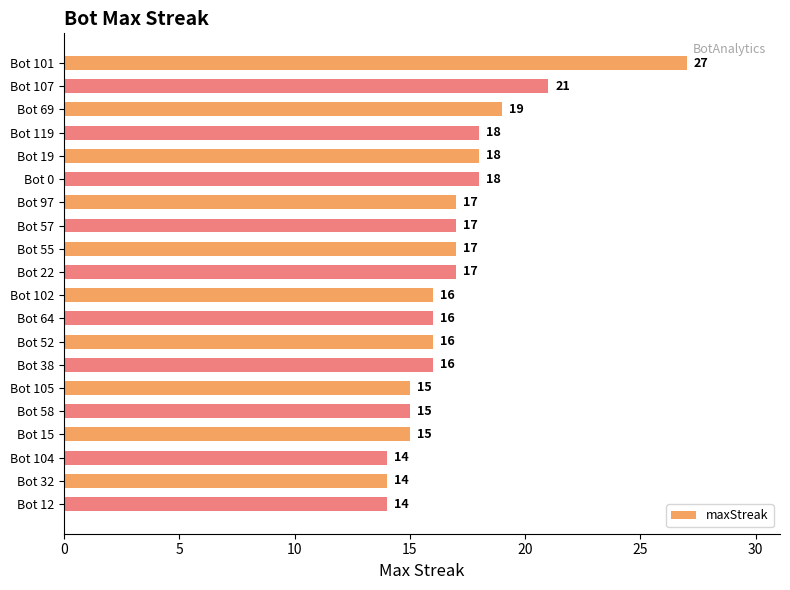

What is the label of the 2nd bar from the bottom?

Bot 32